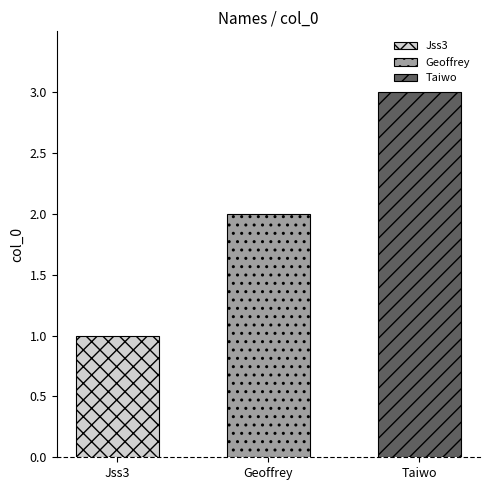

What is the value of the 3rd bar from the left?

3